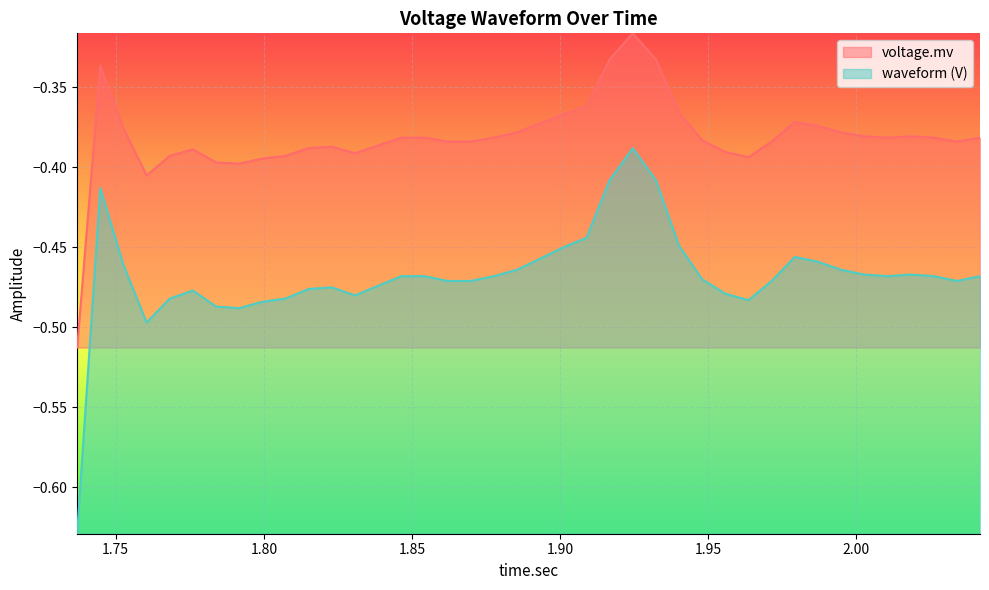

Rank the series at 1.8229375 from lowest to highest value.

waveform, voltage.mv